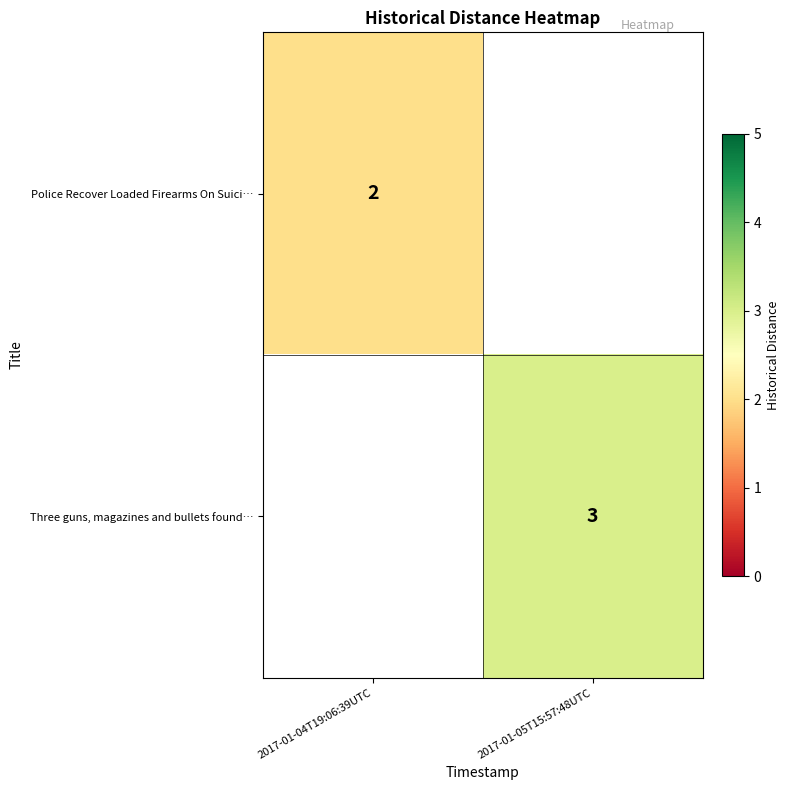

Is it true that Three guns, magazines and bullets found… equals 5 at 2017-01-05T15:57:48UTC?

False